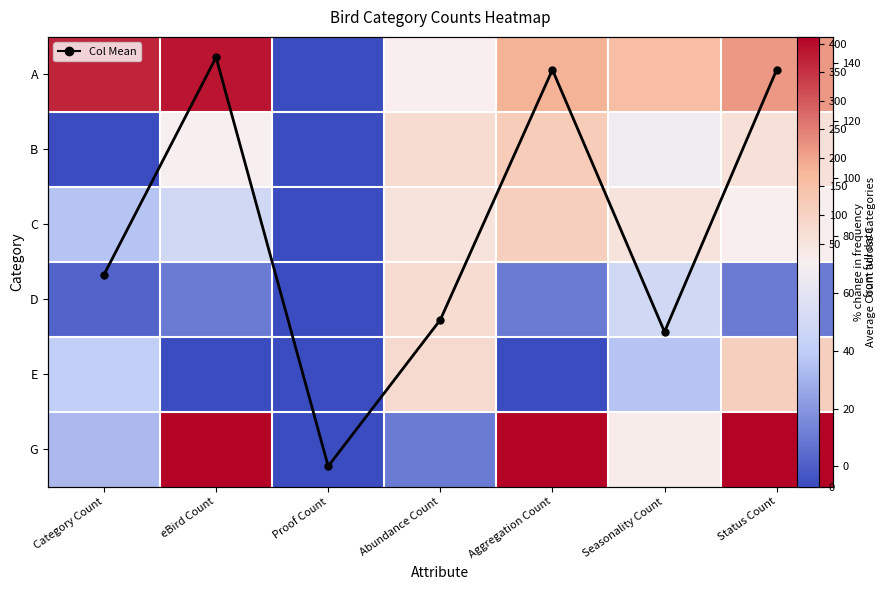

The G series shows 0.0 at Proof Count. True or false?

True